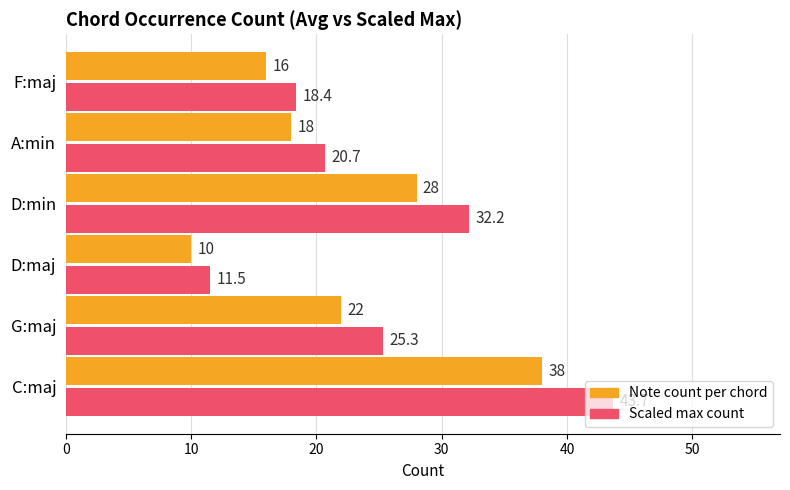

True or false: Note count per chord has a value of 7.3 at G:maj.

False